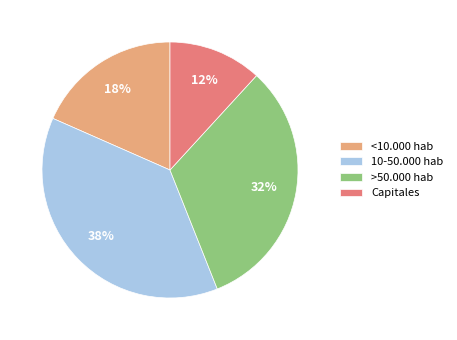

True or false: Capitales accounts for 18% of the total.

False